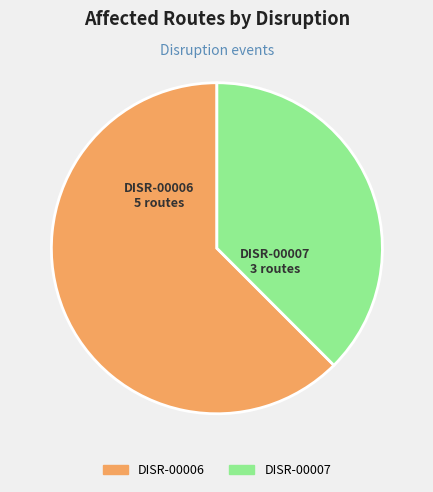

True or false: DISR-00007 accounts for 24% of the total.

False